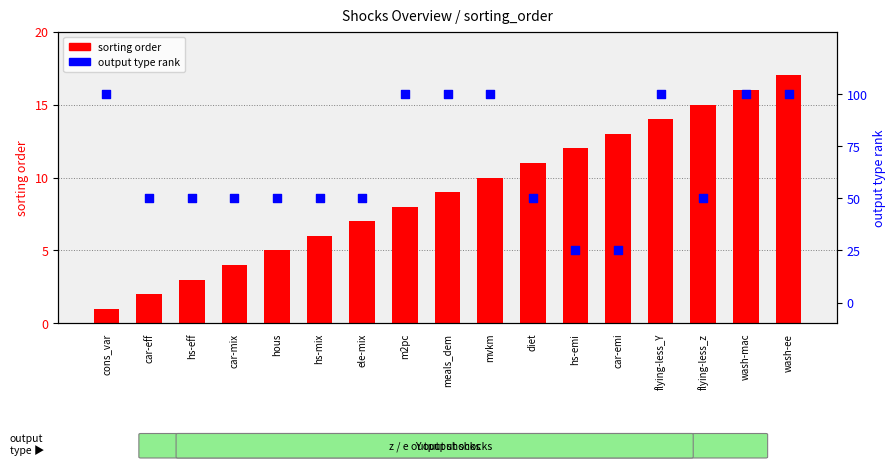

Which series contains the lowest Y value?

sorting order